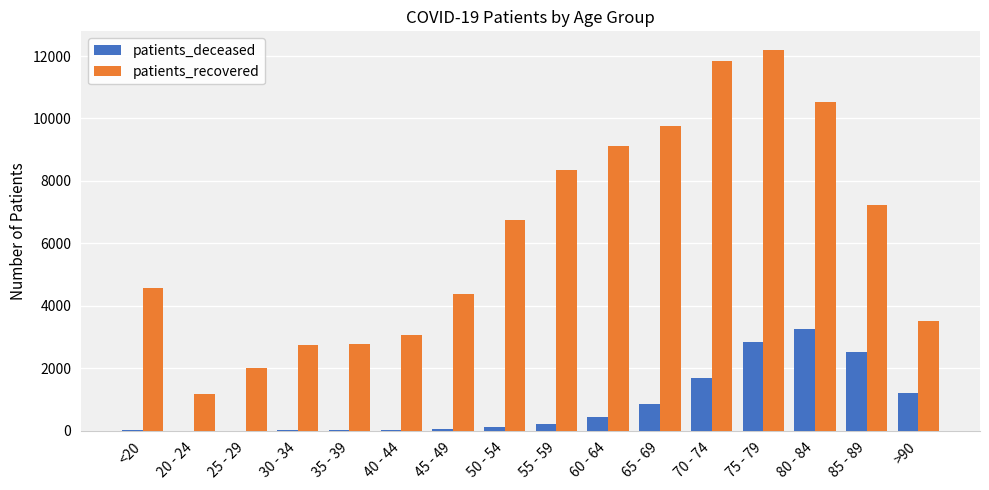

Which series has the largest total across all categories?

patients_recovered